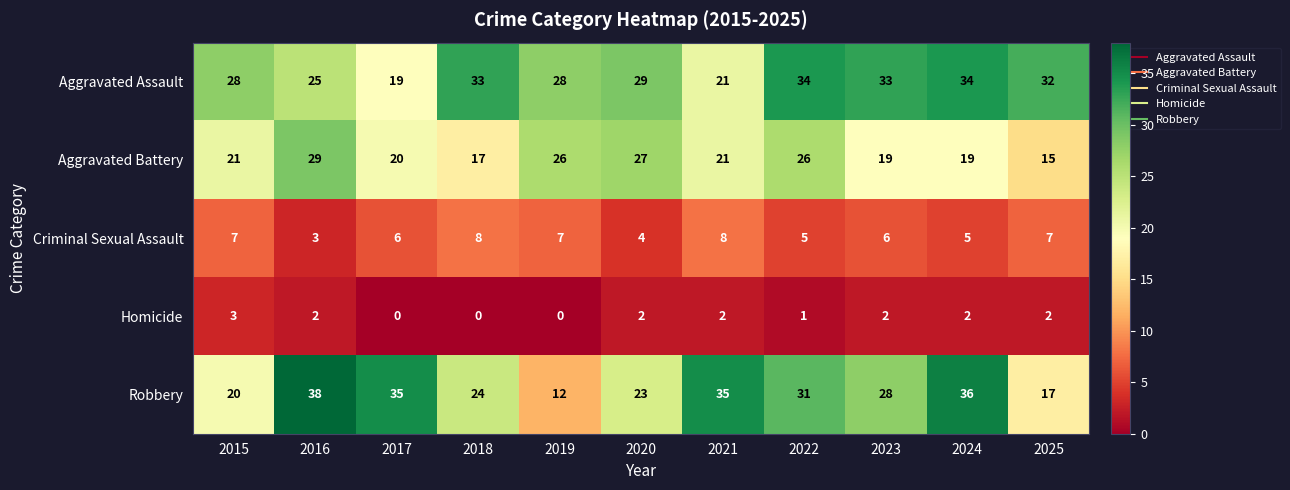

How many series are shown in this chart?

5